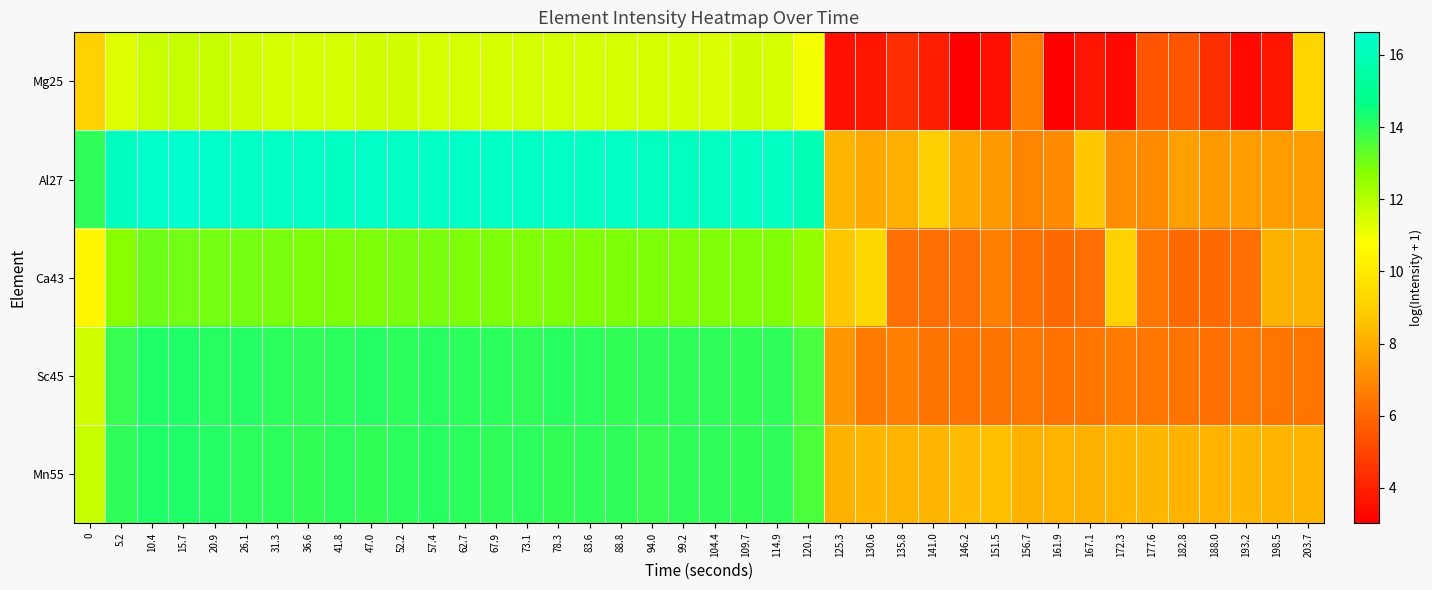

Count the number of categories in the chart.

40